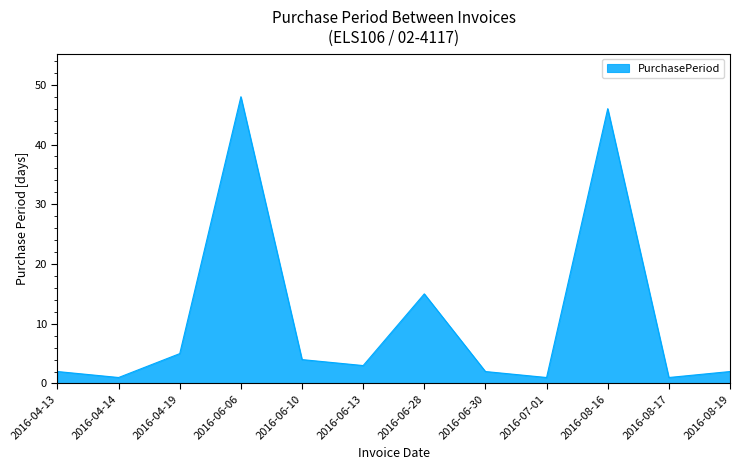

At which label does the data first exceed 3?

2016-04-19